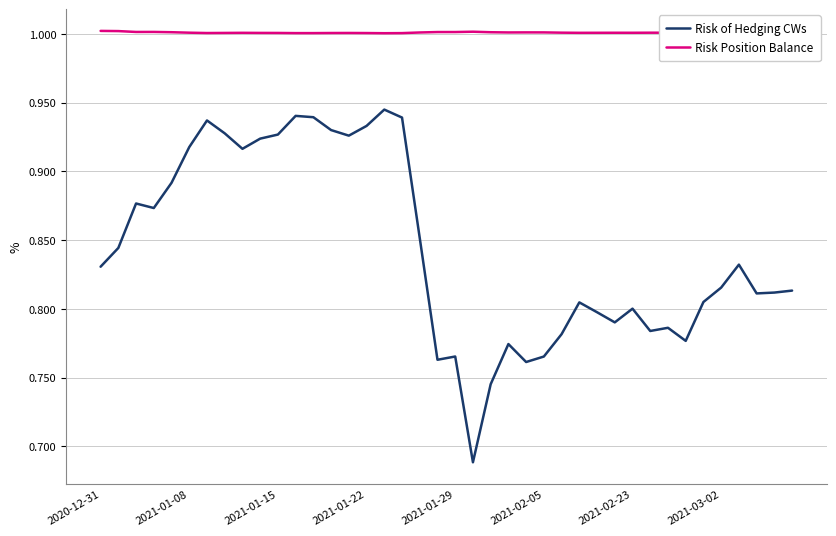

What is the difference between the maximum and minimum values in the Risk of Hedging CWs series?

0.3